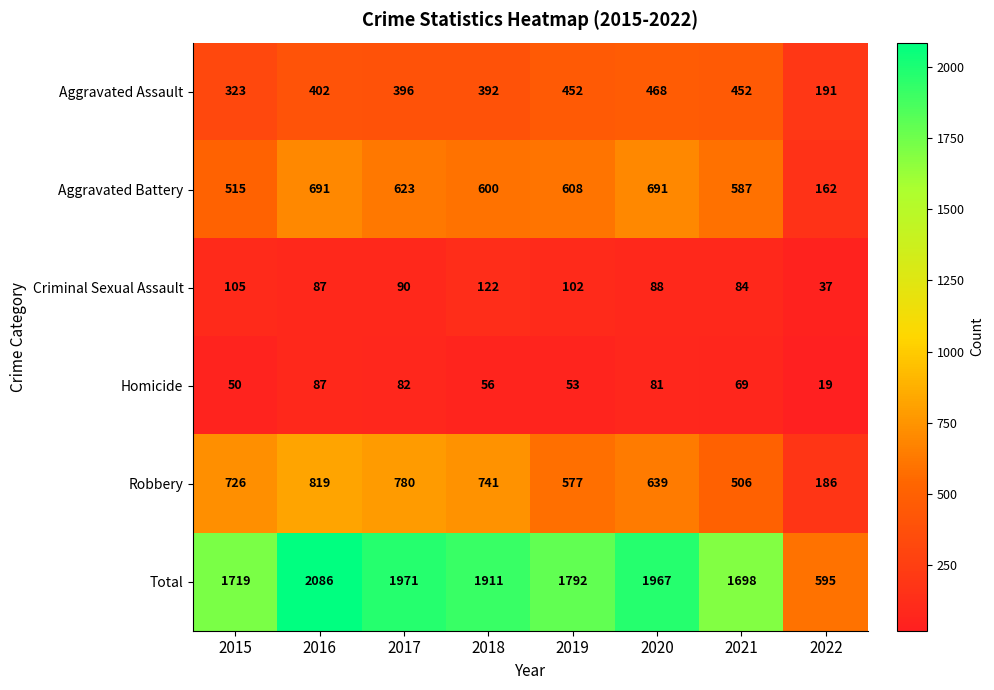

At which label is Criminal Sexual Assault closest to 79?

2021